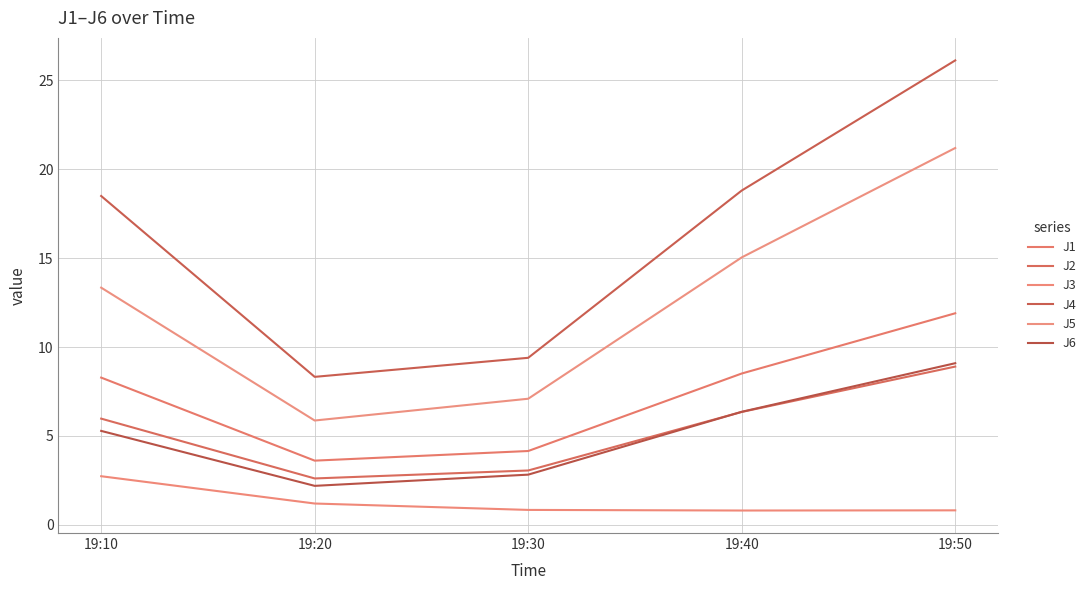

True or false: J5 and J3 cross at least once.

False